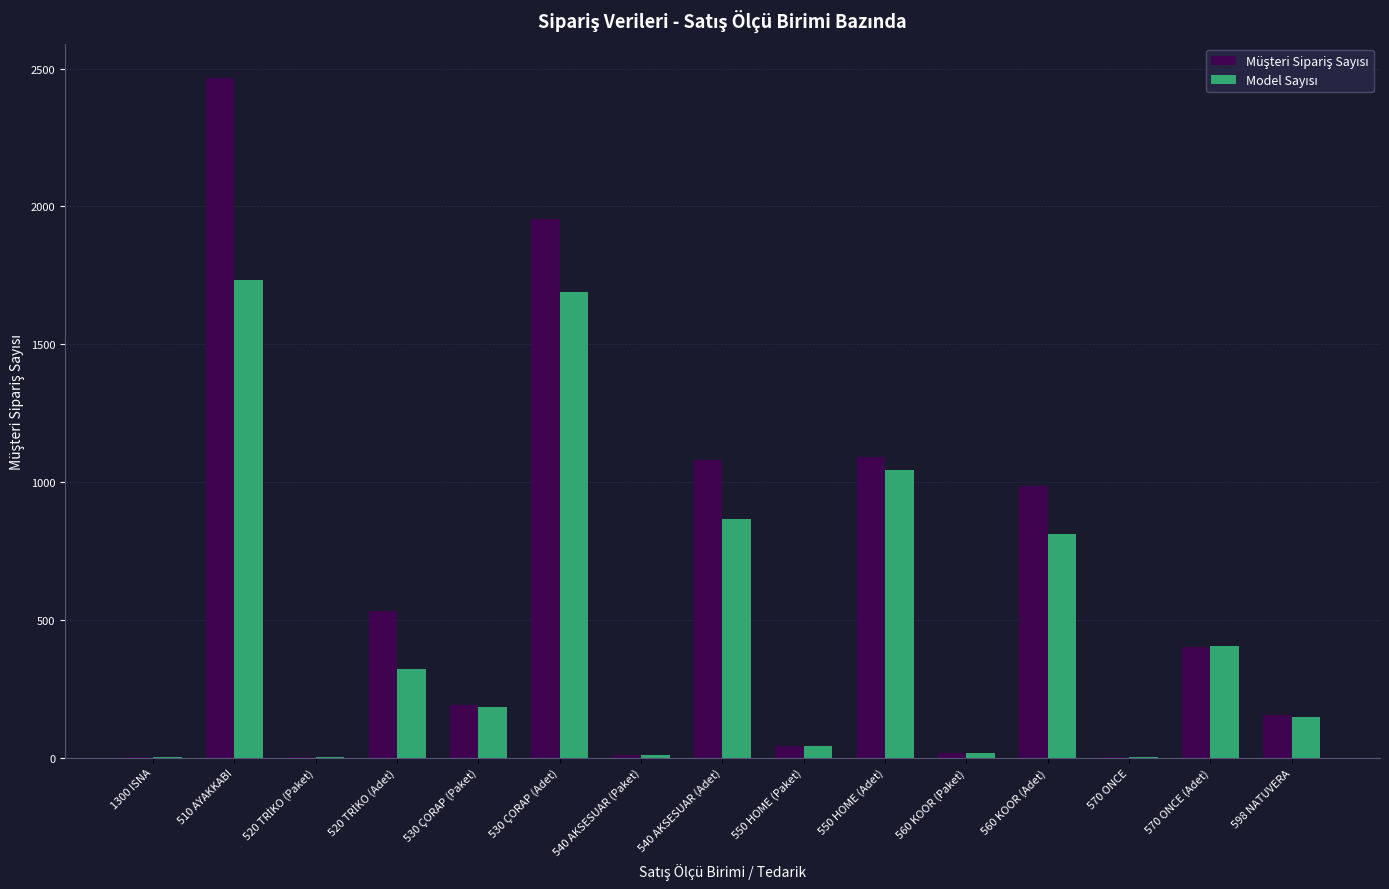

What is the maximum value shown in the chart?

2467